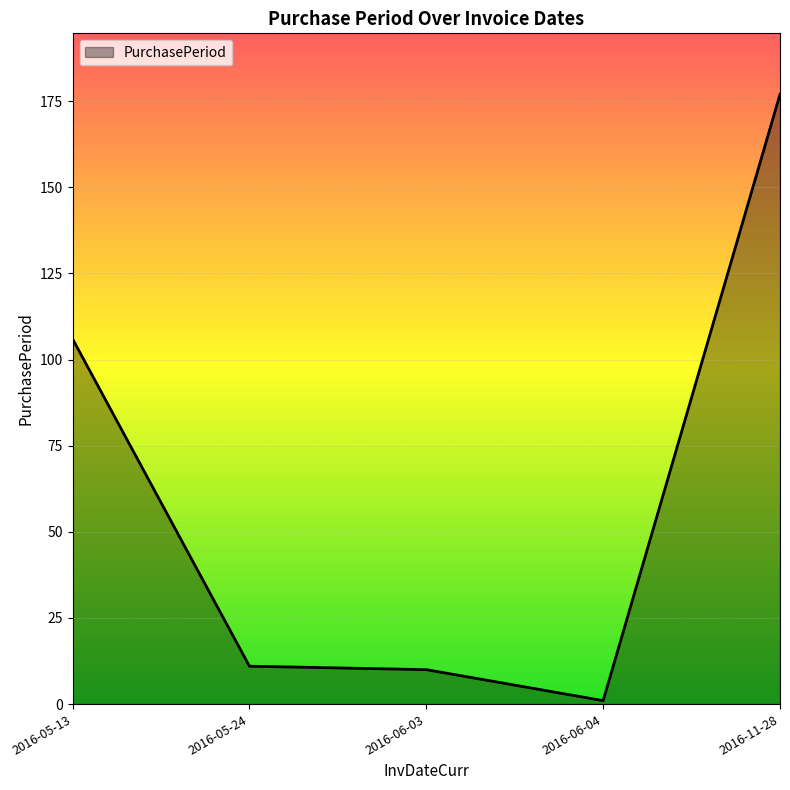

Approximately how many times larger is the value at 2016-05-24 compared to 2016-05-13?

0.1